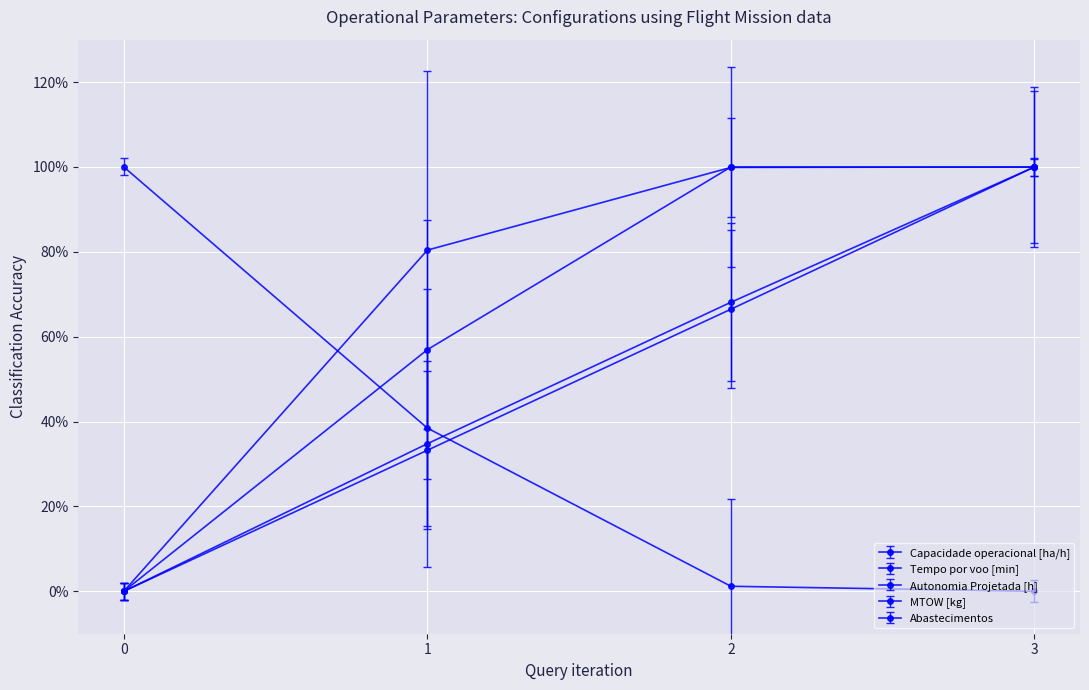

Is this an area chart (filled region under the line)?

No